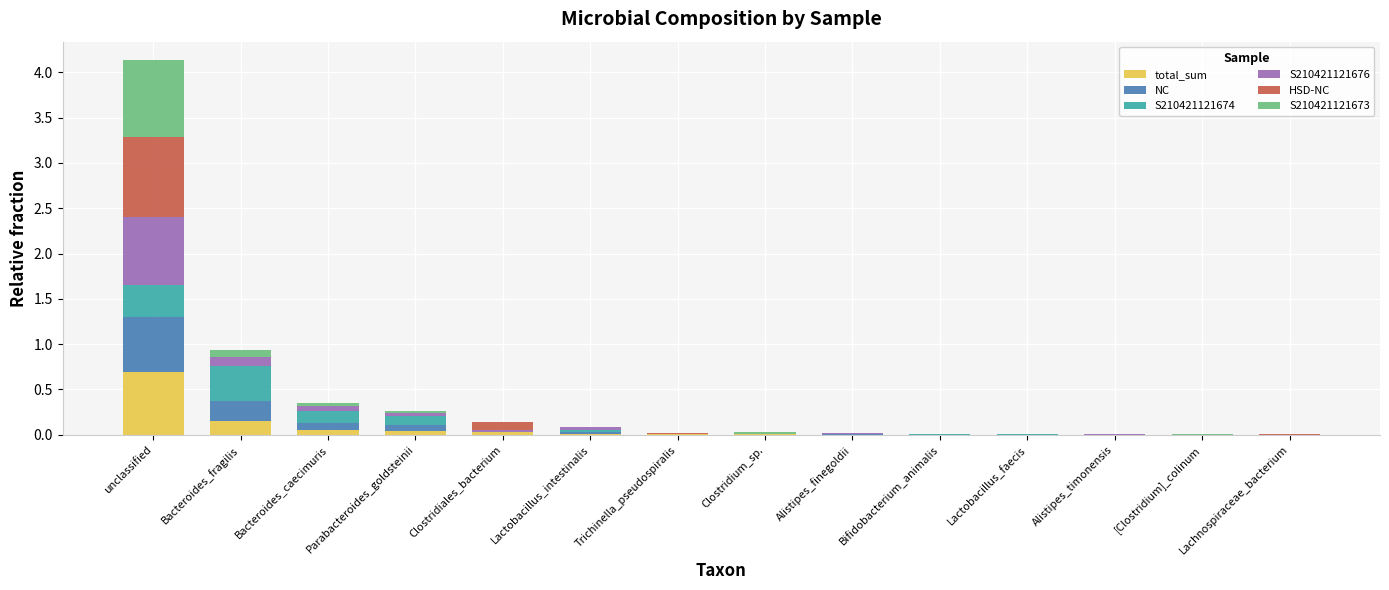

At which label does total_sum reach its peak?

unclassified